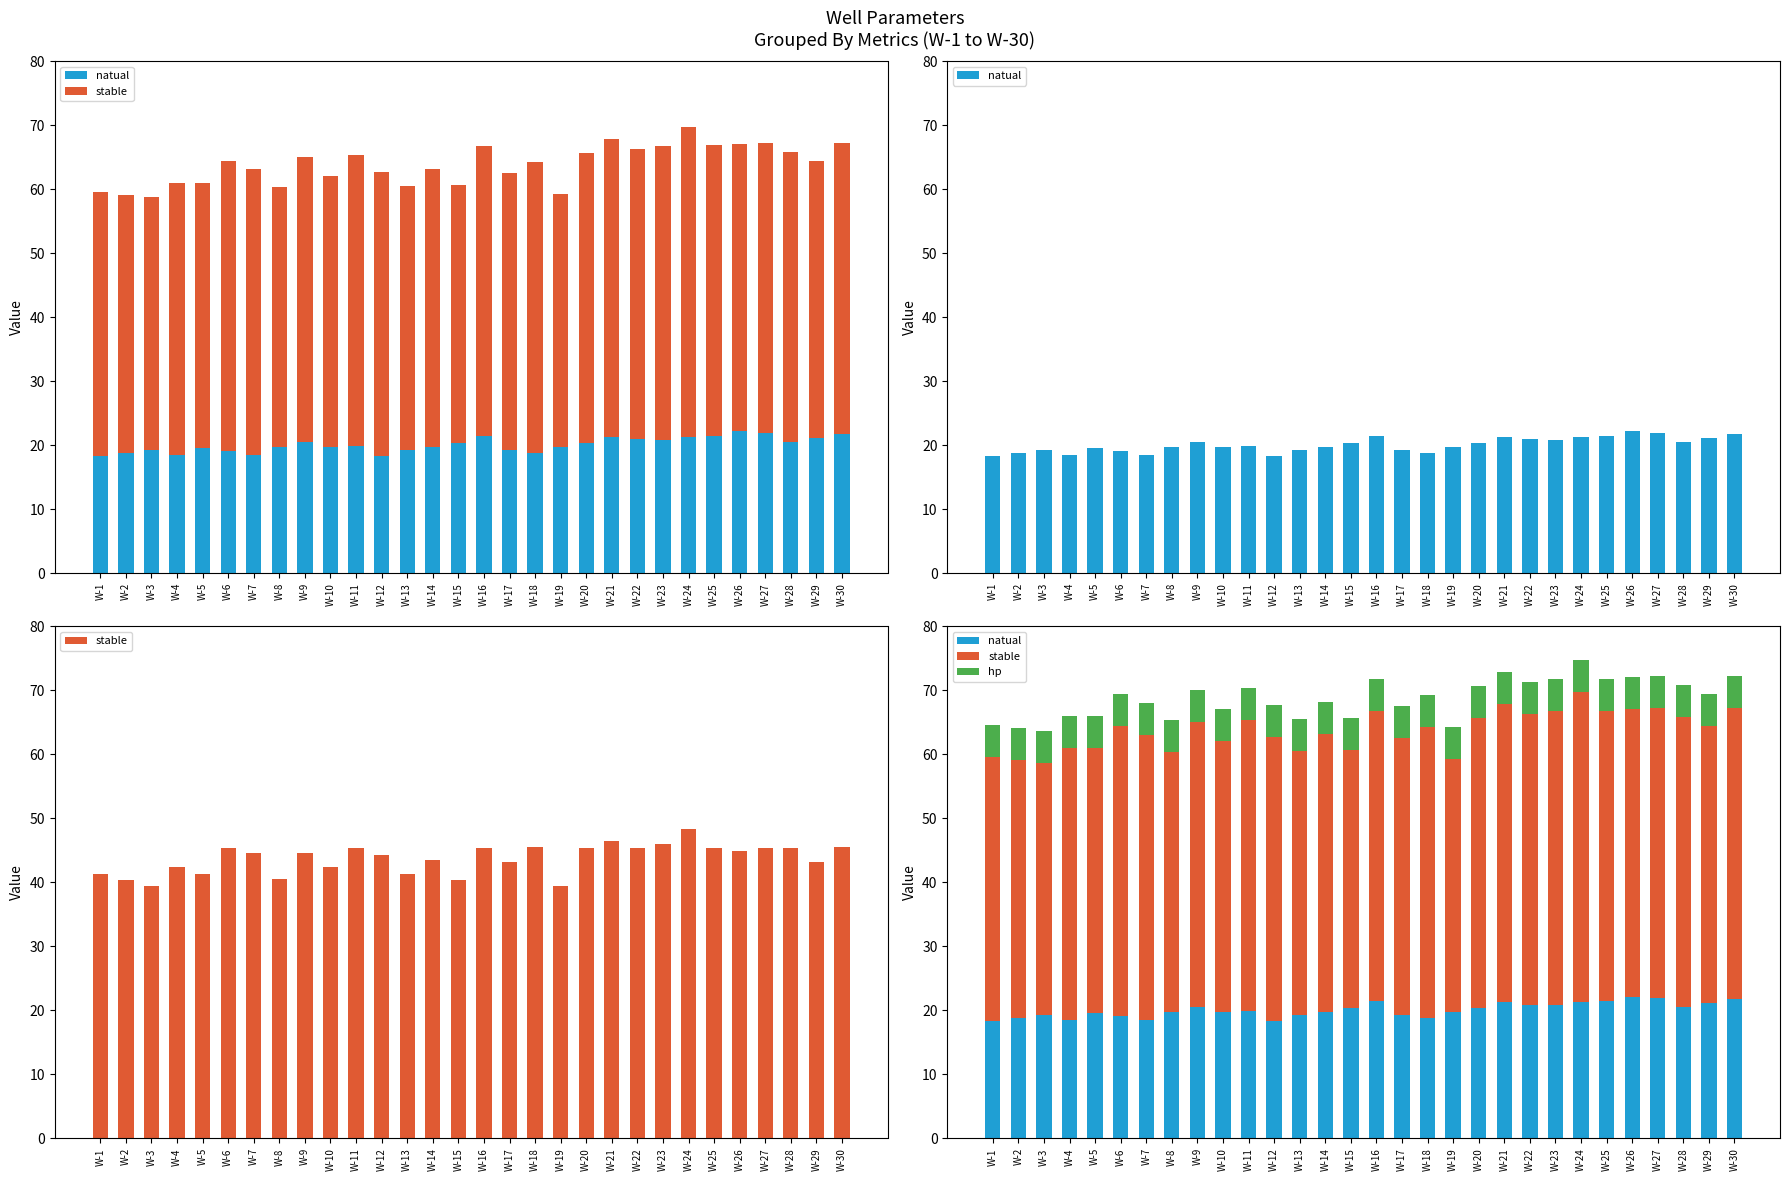

What are all the series names shown in the legend?

natual, stable, hp